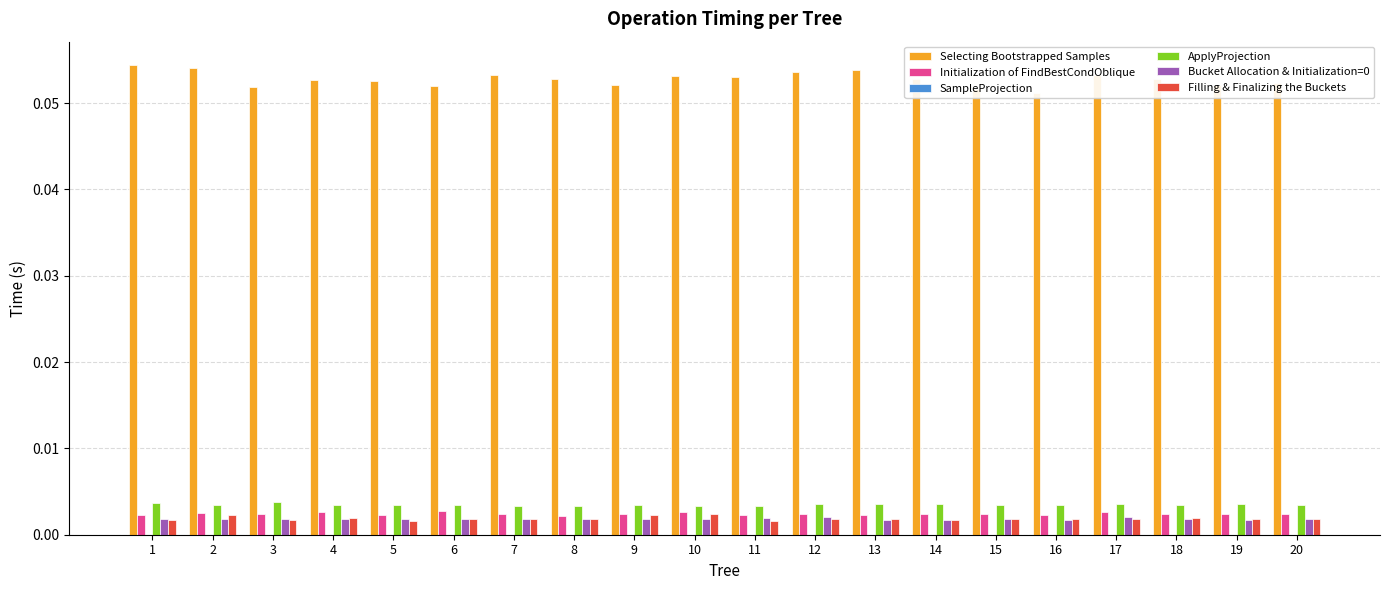

What are all the series names shown in the legend?

Selecting Bootstrapped Samples, Initialization of FindBestCondOblique, SampleProjection, ApplyProjection, Bucket Allocation & Initialization=0, Filling & Finalizing the Buckets